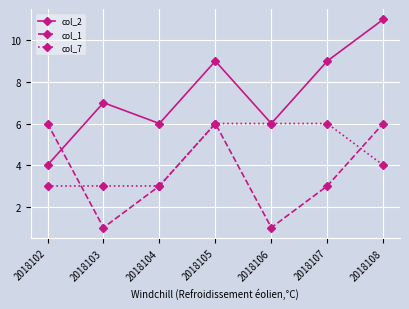

What is the value of the col_1 point at the 2nd from the left?

1